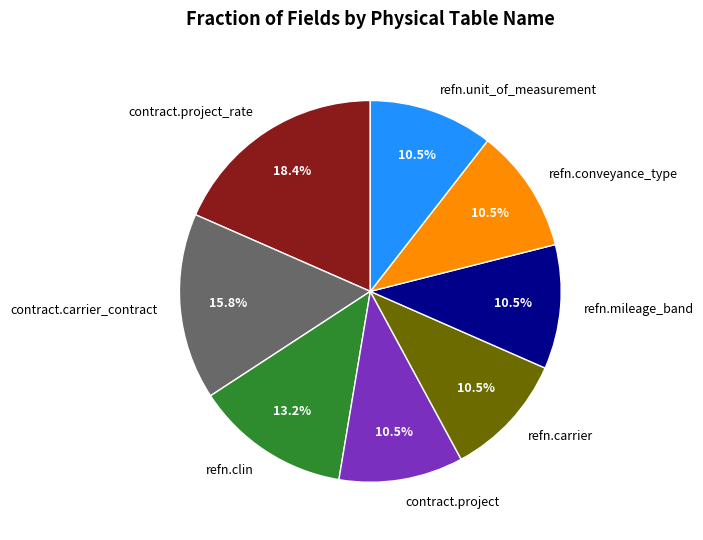

Which slice is the largest?

contract.project_rate